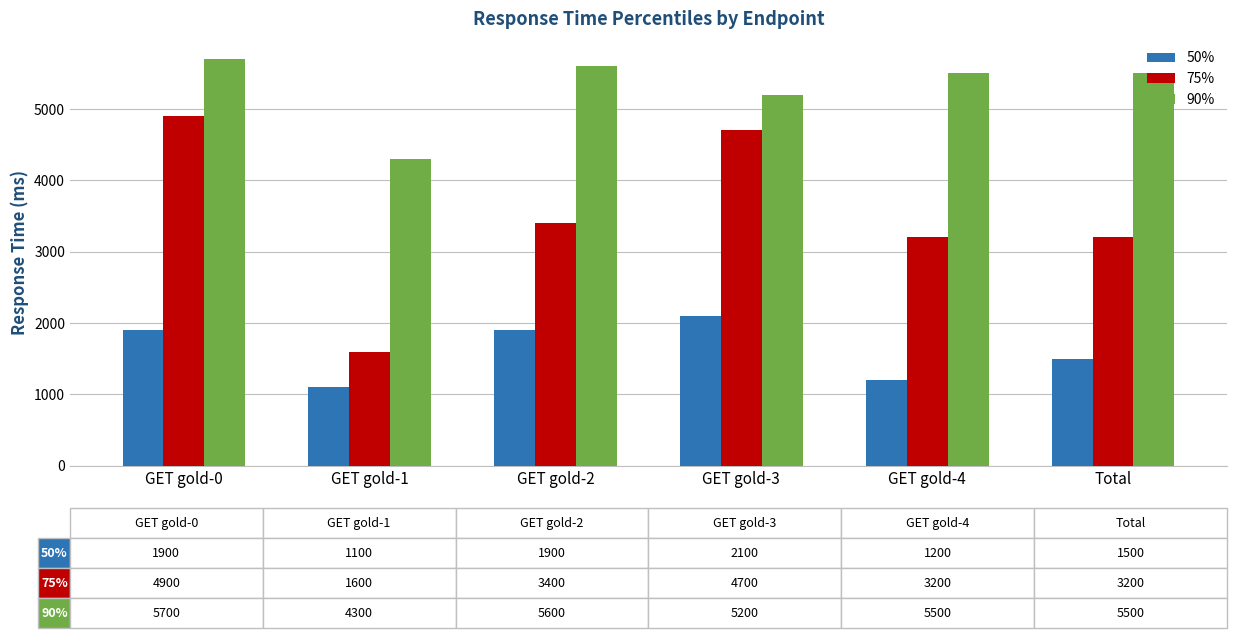

At which category does the chart reach its minimum across all series?

GET gold-1